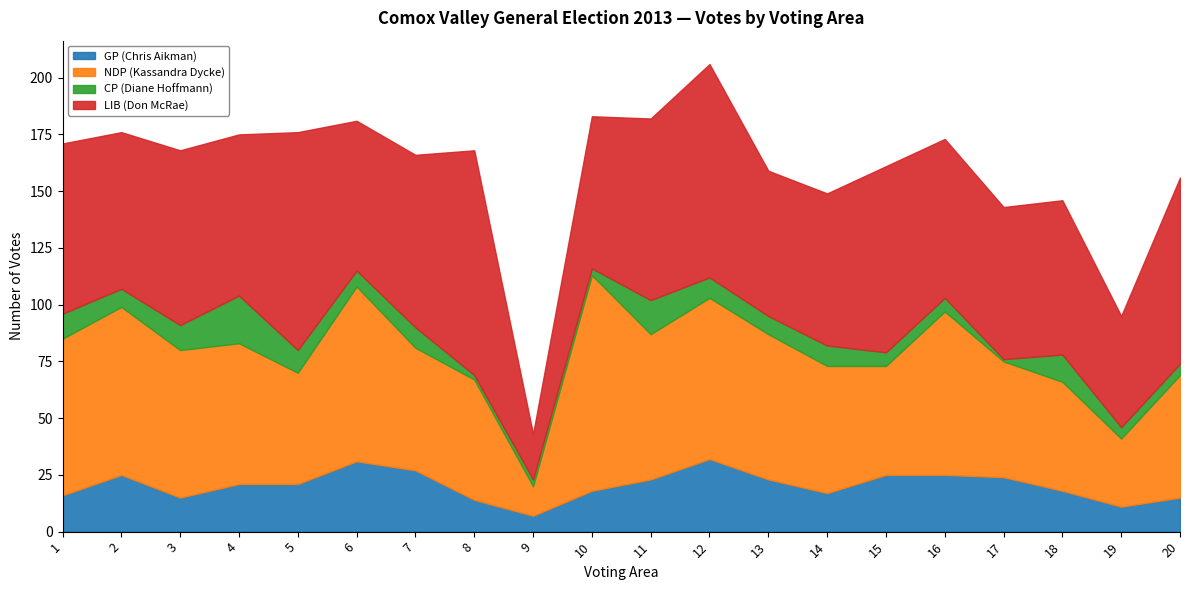

True or false: GP (Chris Aikman) and CP (Diane Hoffmann) intersect in this chart.

False